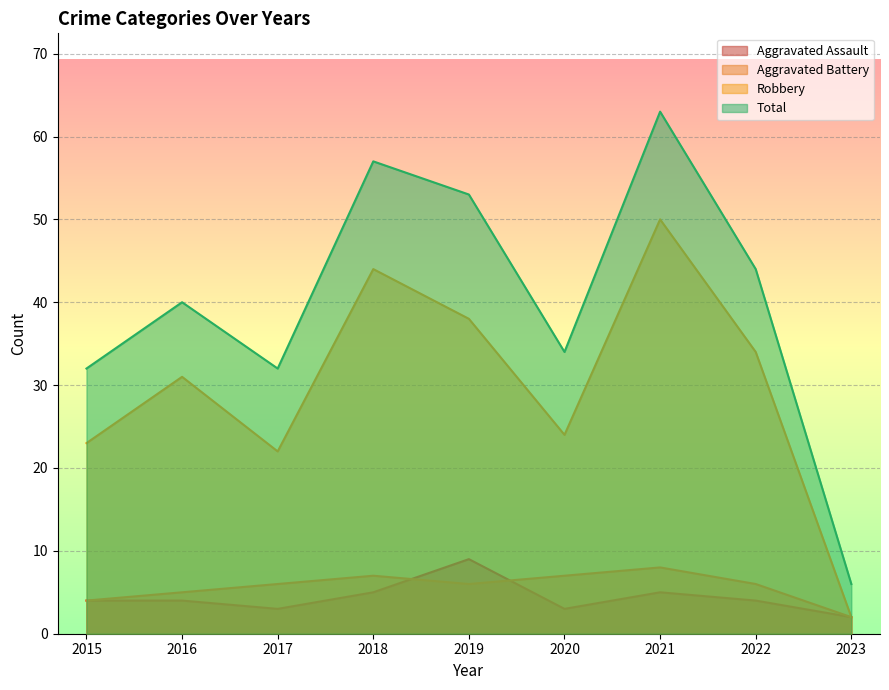

At which label does Aggravated Battery first exceed 6?

2018